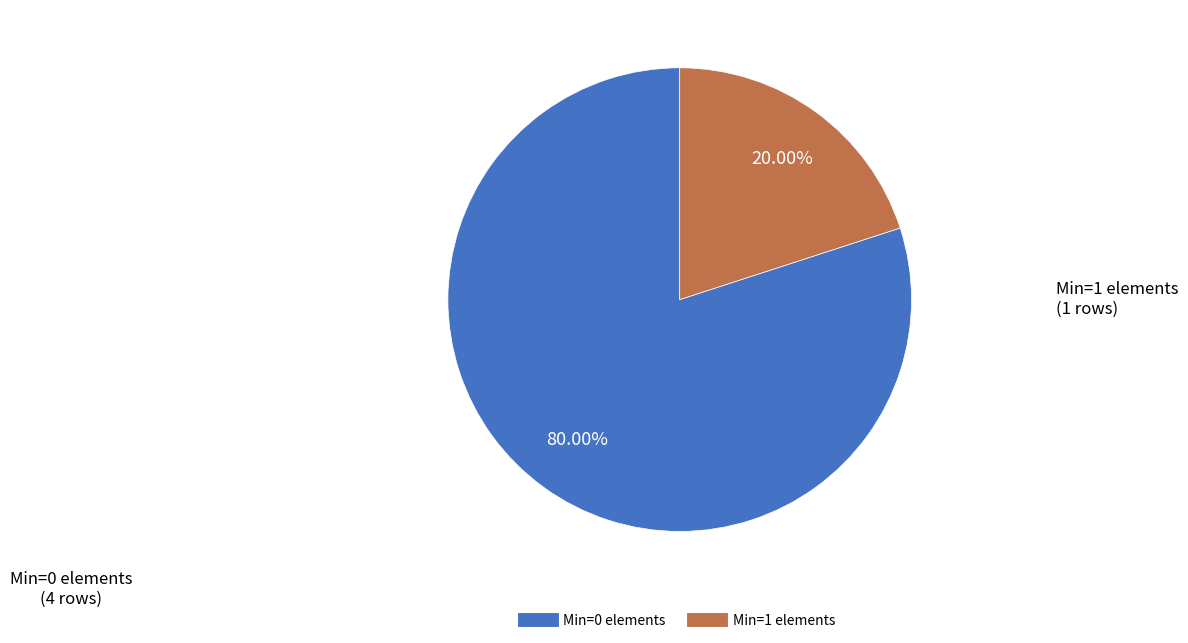

Does any single category account for the majority?

Yes